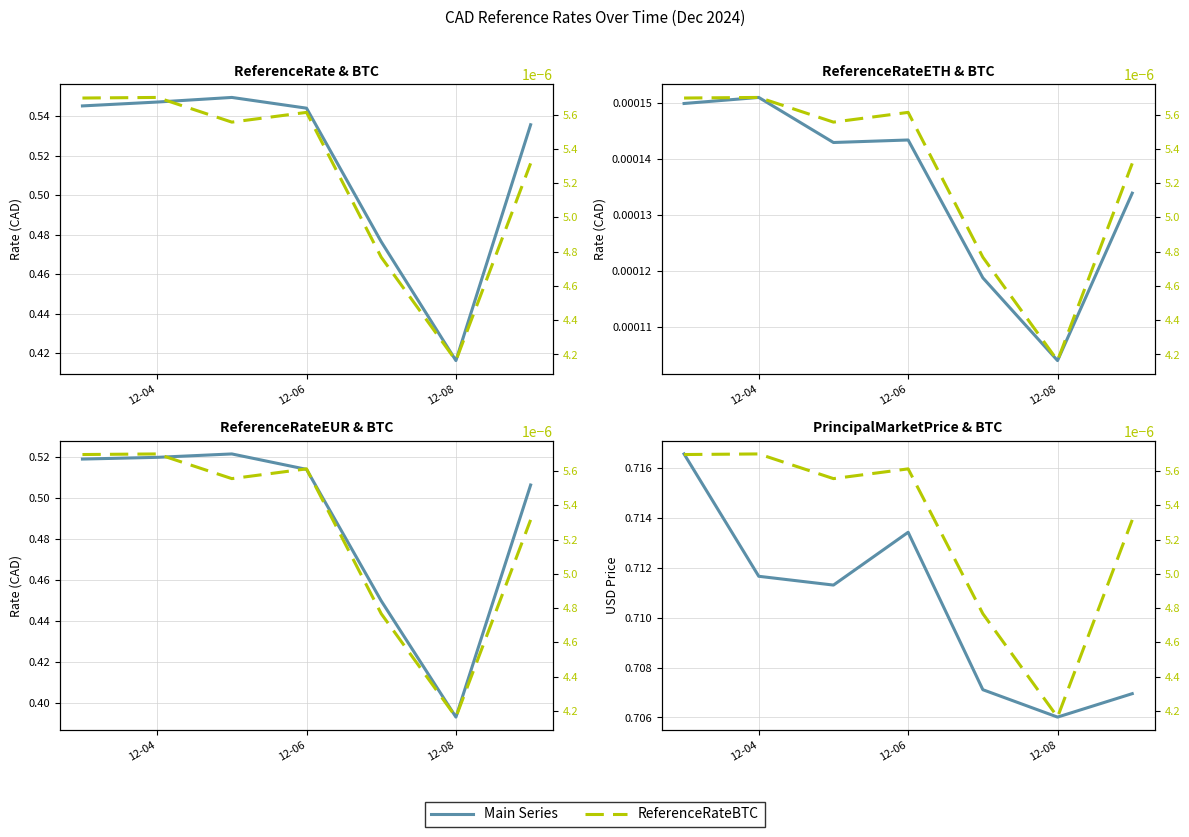

What is the difference between the highest and lowest values at 12-04?

0.7